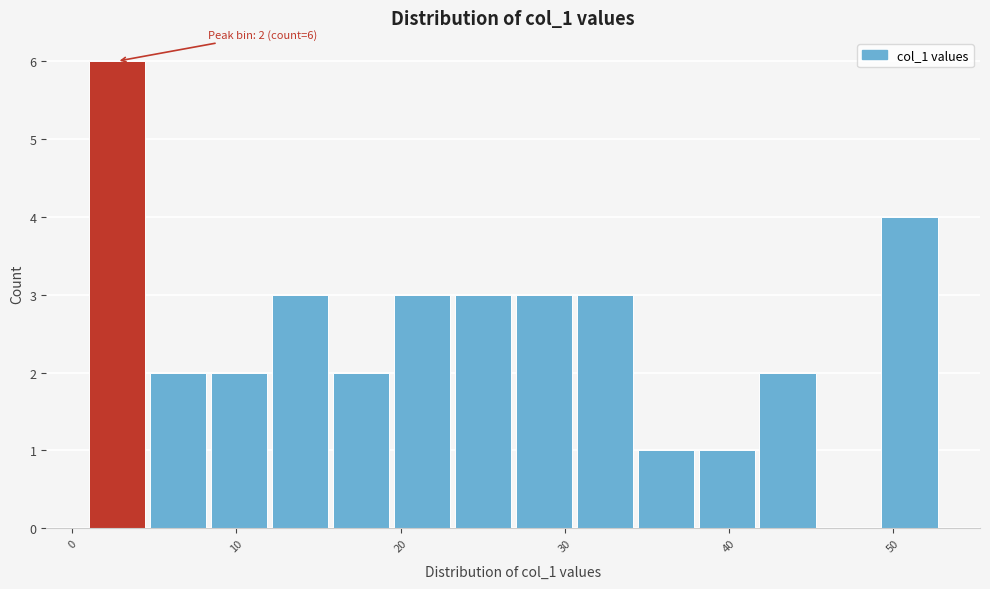

Read against the x-axis, roughly where is the centre of the tallest bar?

3